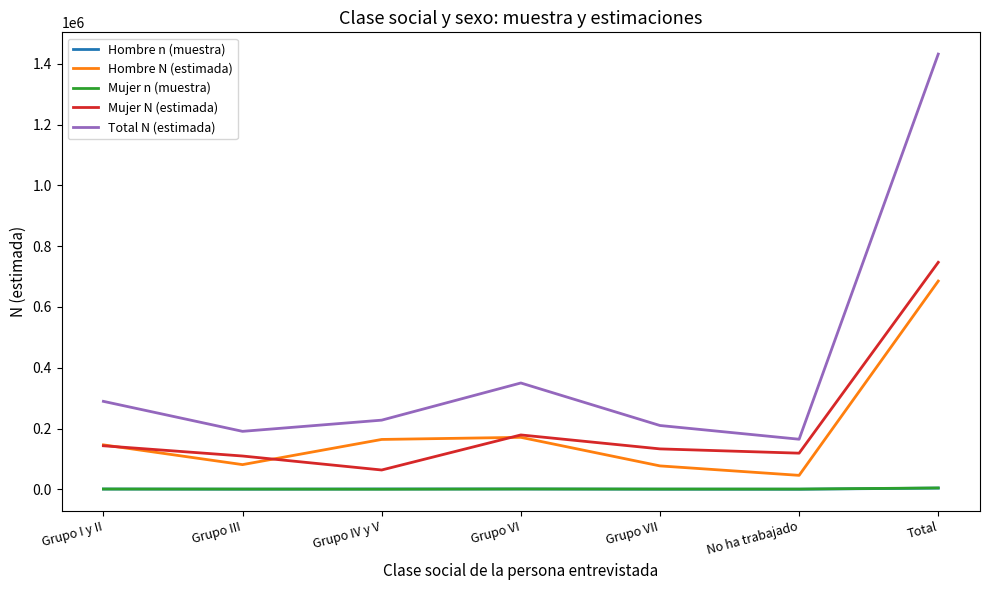

True or false: Mujer n (muestra) and Hombre N (estimada) cross at least once.

False